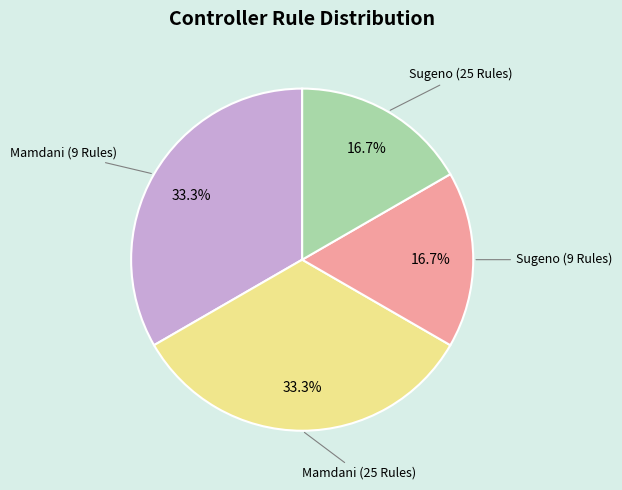

Does any single category account for the majority?

No